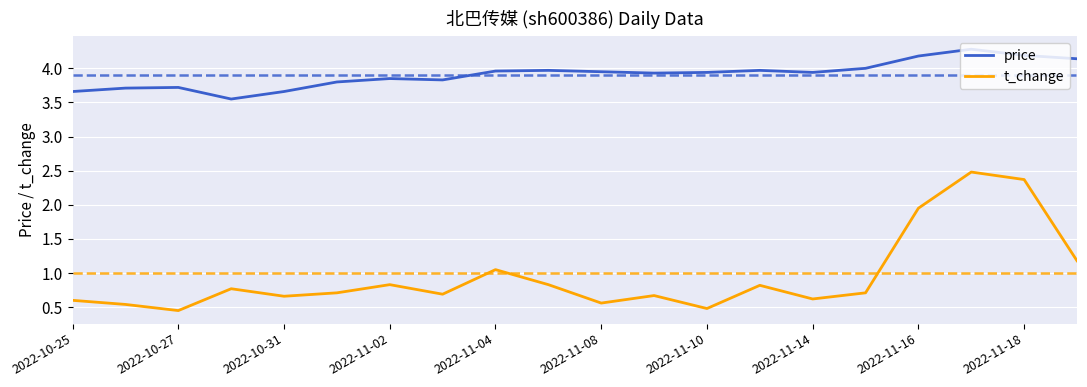

What is the difference between the maximum and minimum values in the t_change series?

2.0